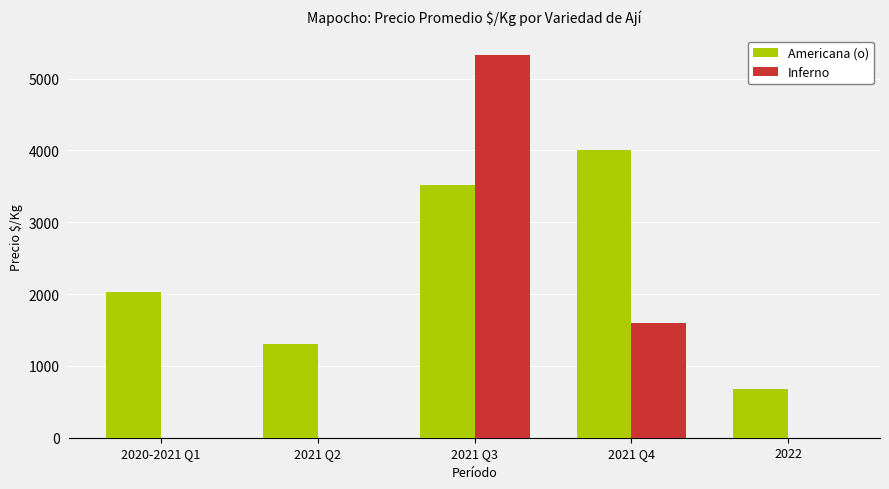

Reading right to left, what are all the values shown in this chart?

Americana (o): 2022=680	2021 Q4=4000	2021 Q3=3520	2021 Q2=1310	2020-2021 Q1=2024
Inferno: 2022=0	2021 Q4=1600	2021 Q3=5333	2021 Q2=0	2020-2021 Q1=0